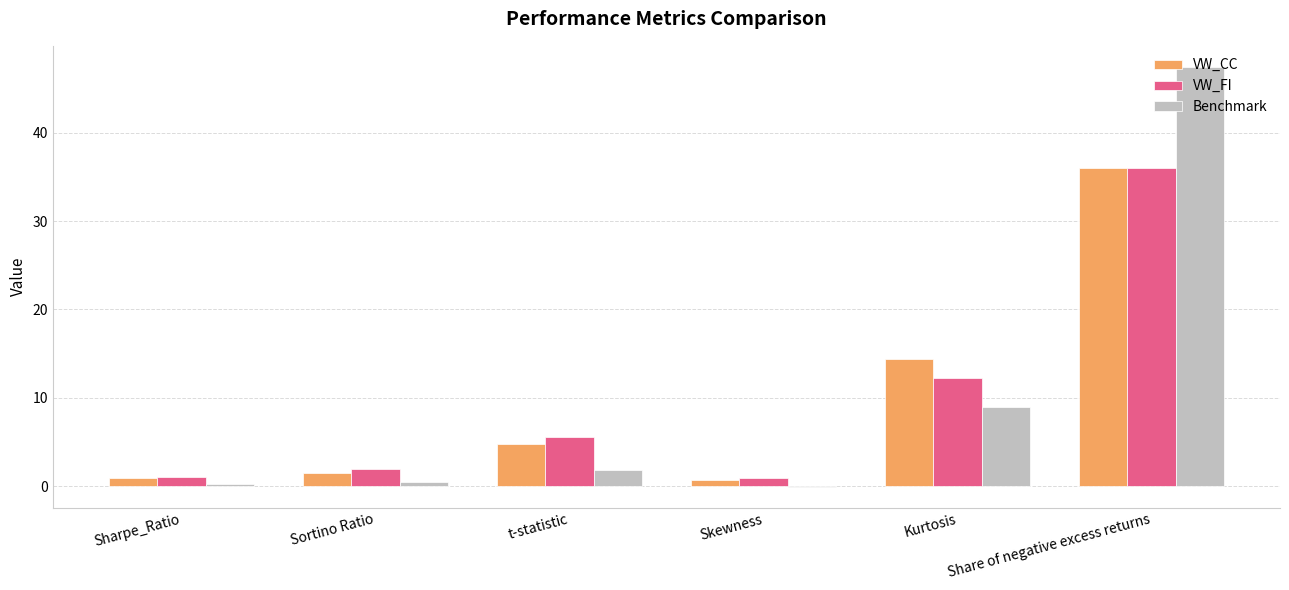

How many distinct data groups are displayed?

3